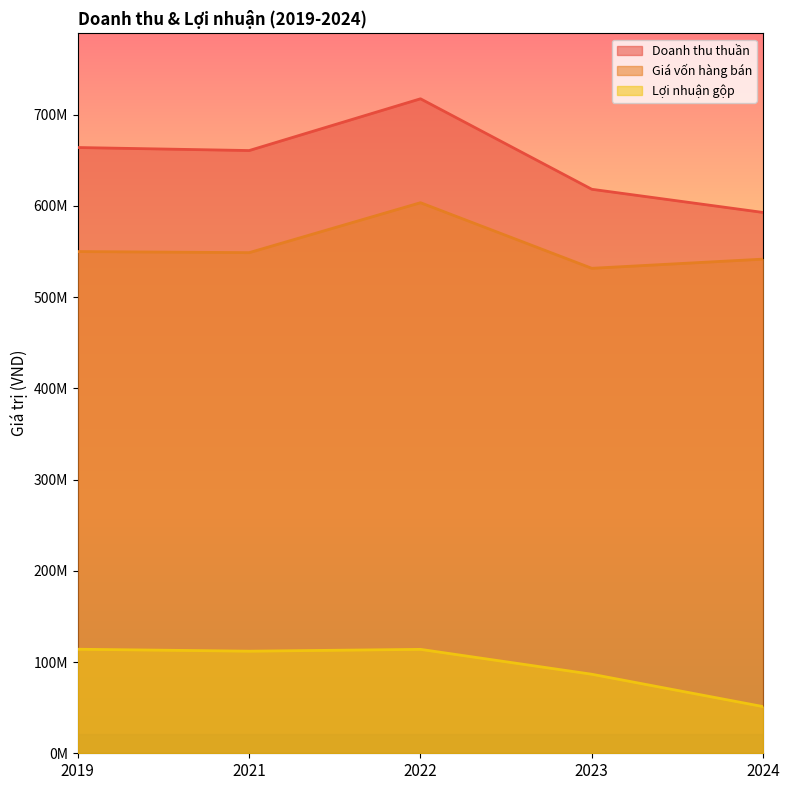

Which series changed the most between 2019 and 2021?

Doanh thu thuần